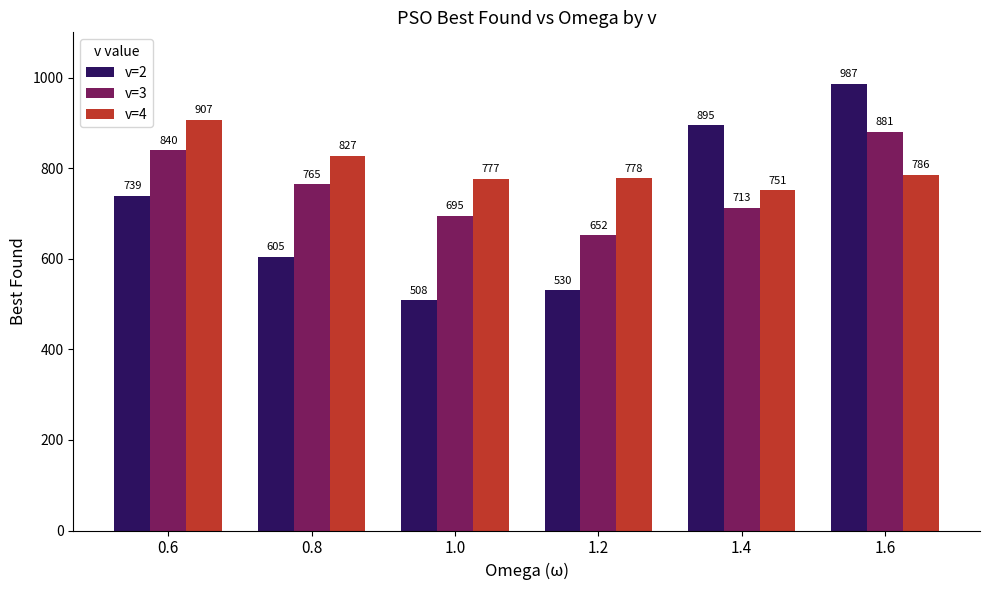

What is the minimum value shown in the chart?

508